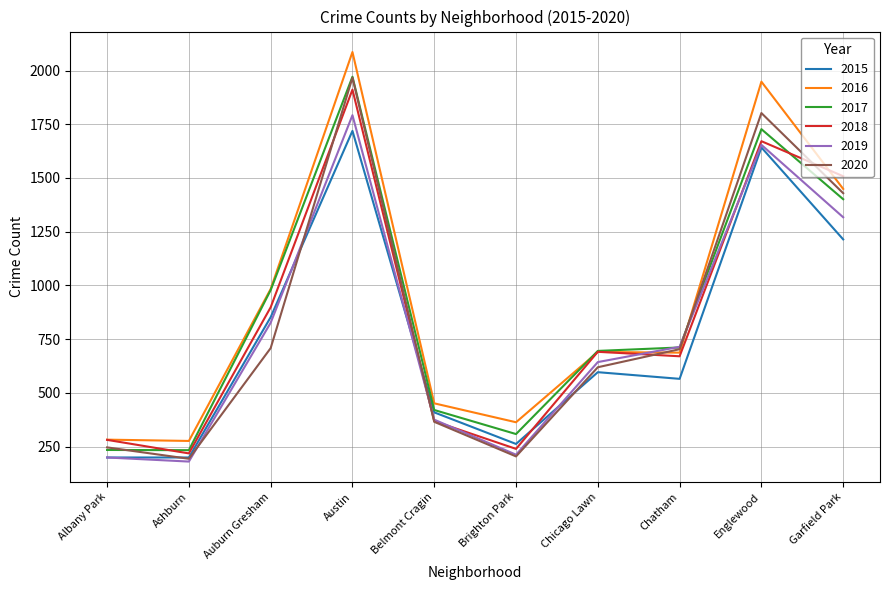

True or false: 2019 has a value of 211 at Belmont Cragin.

False